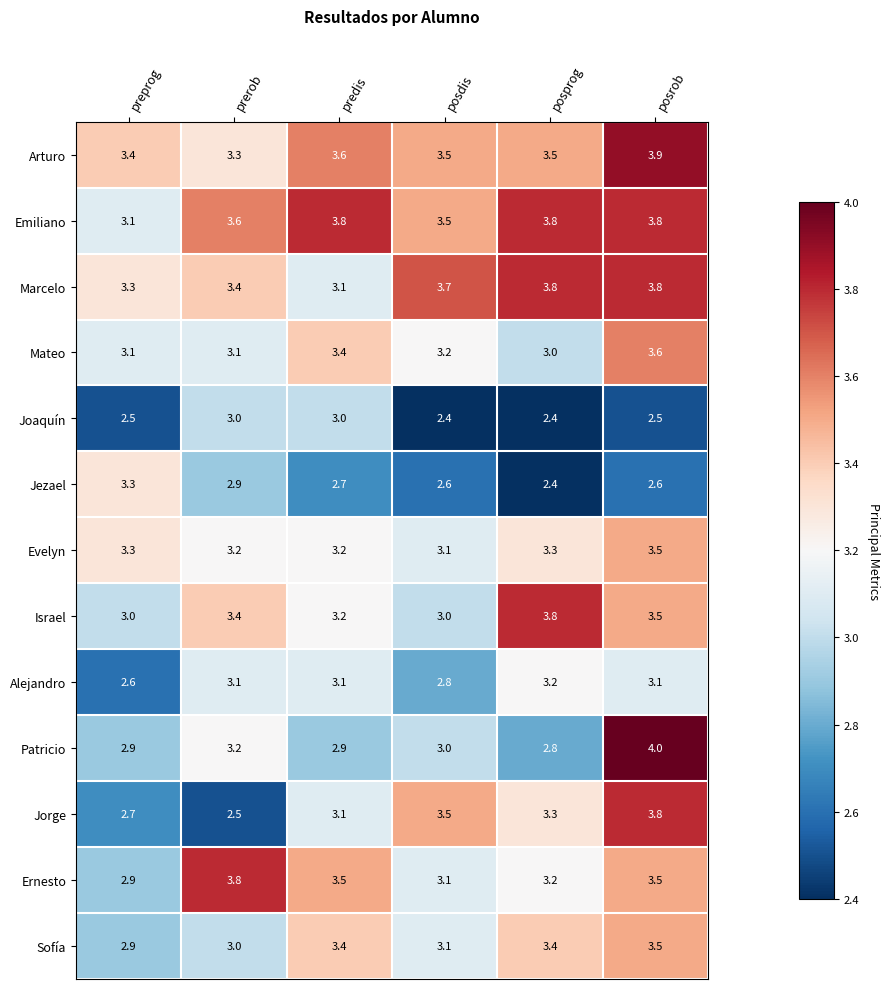

Is it true that Sofía equals 2.1 at posdis?

False